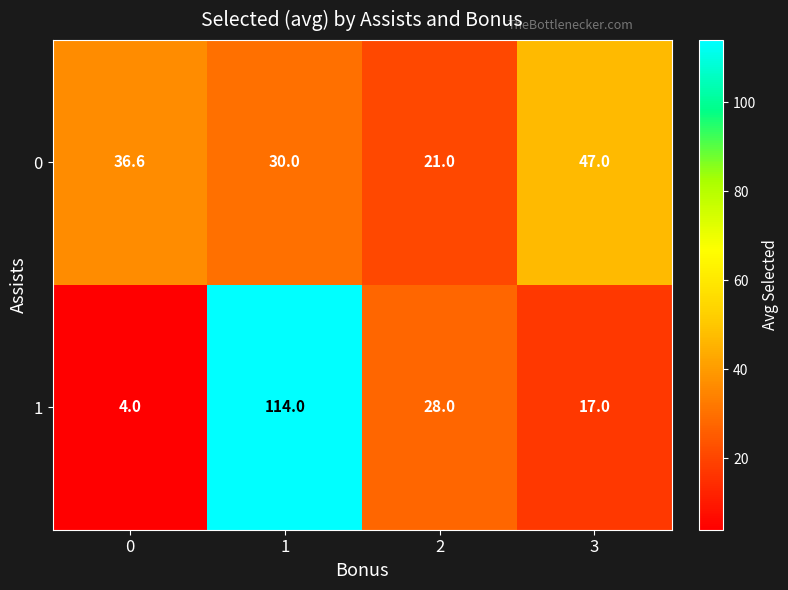

What is the difference between the 1 values at 3 and 0?

13.0